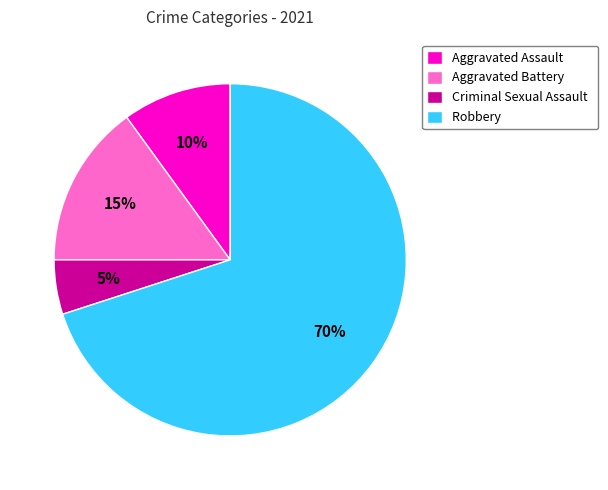

What is the smallest slice in the pie chart?

Criminal Sexual Assault